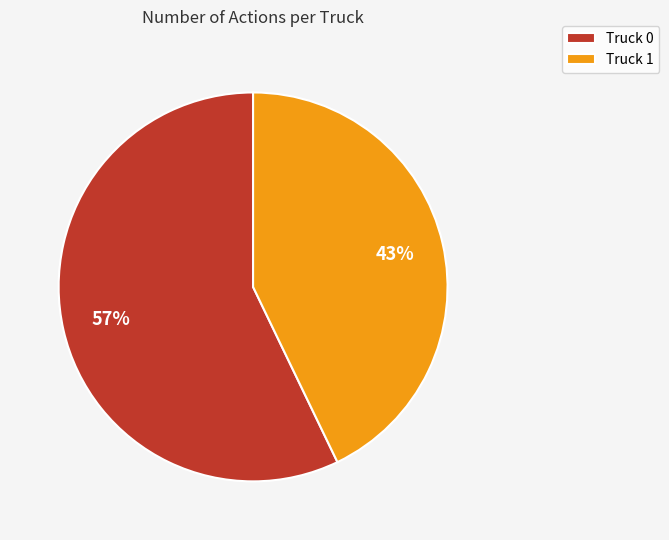

Between Truck 0 and Truck 1, which is larger?

Truck 0